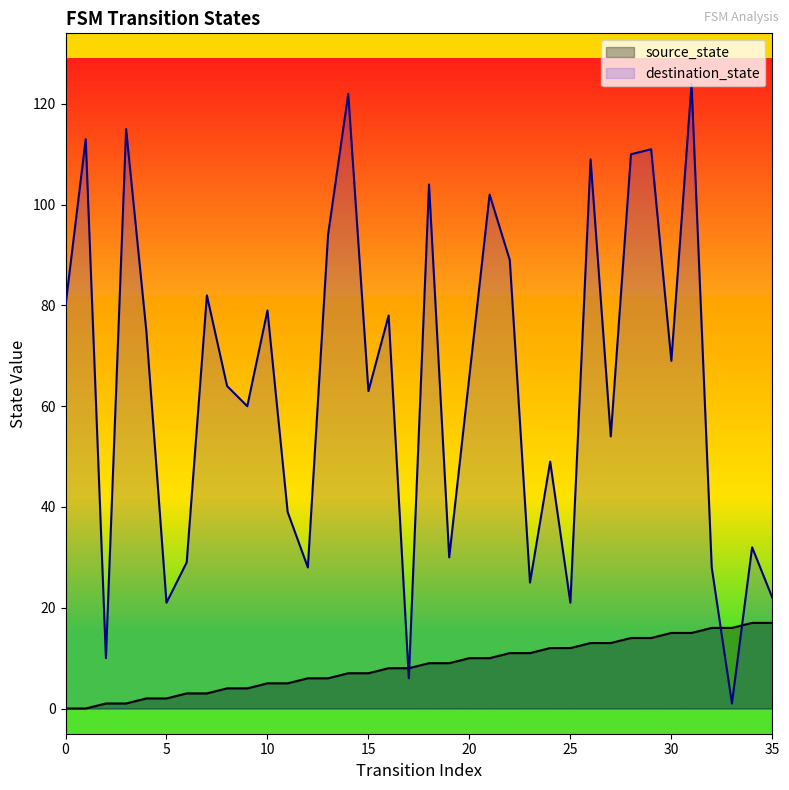

Reading right to left, extract all data points from this chart.

source_state: 17	17	16	16	15	15	14	14	13	13	12	12	11	11	10	10	9	9	8	8	7	7	6	6	5	5	4	4	3	3	2	2	1	1	0	0
destination_state: 22	32	1	28	124	69	111	110	54	109	21	49	25	89	102	66	30	104	6	78	63	122	94	28	39	79	60	64	82	29	21	75	115	10	113	80